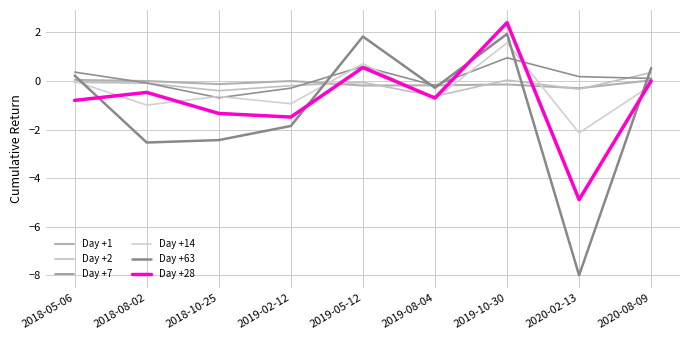

What is the difference between the Day +7 values at 2018-10-25 and 2018-05-06?

1.1